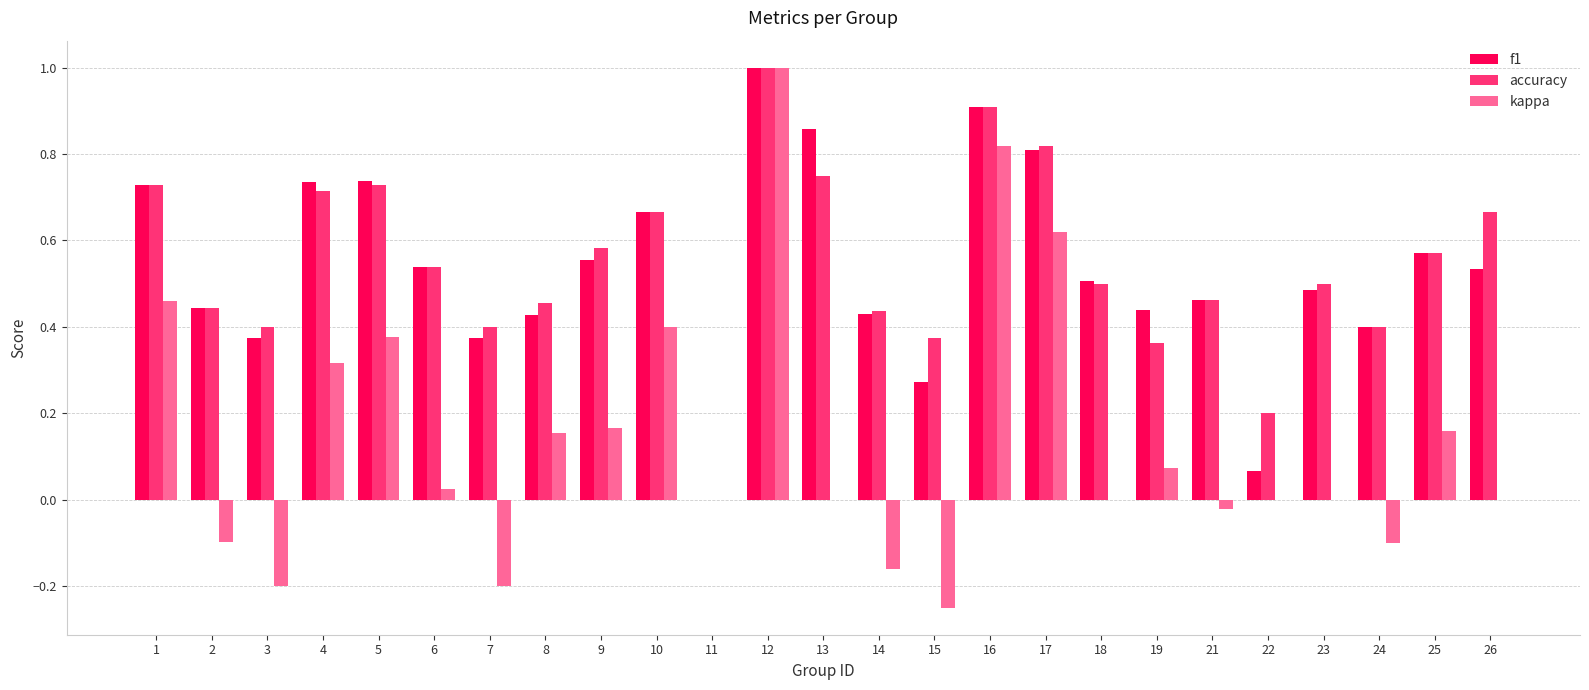

What is the highest value of the accuracy series?

1.0